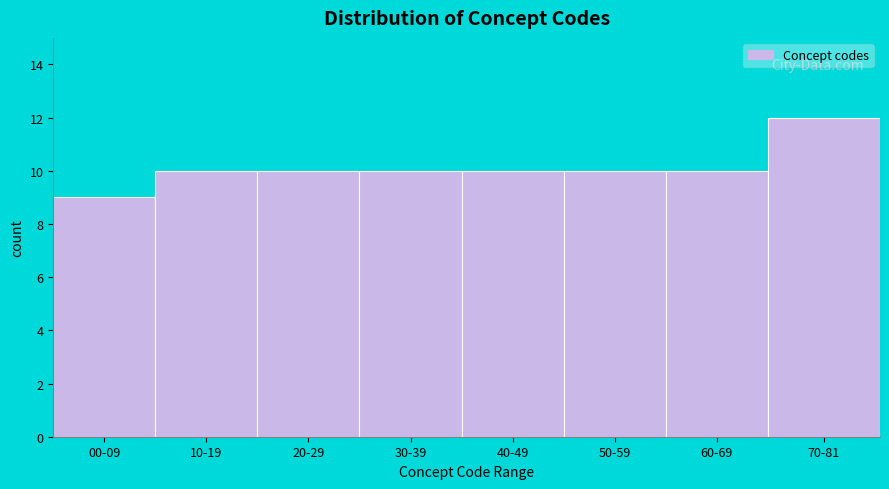

Reading right to left, transcribe all the data shown in this chart.

12	10	10	10	10	10	10	9